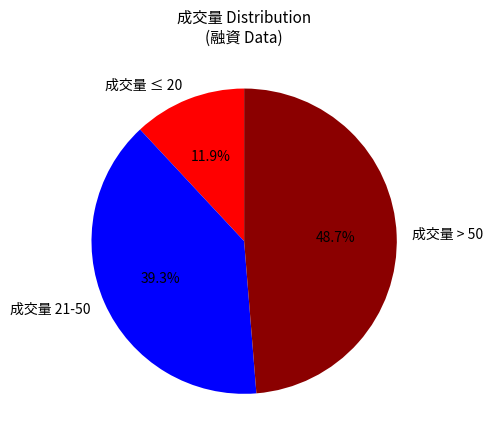

Between 成交量 > 50 and 成交量 21-50, which is larger?

成交量 > 50